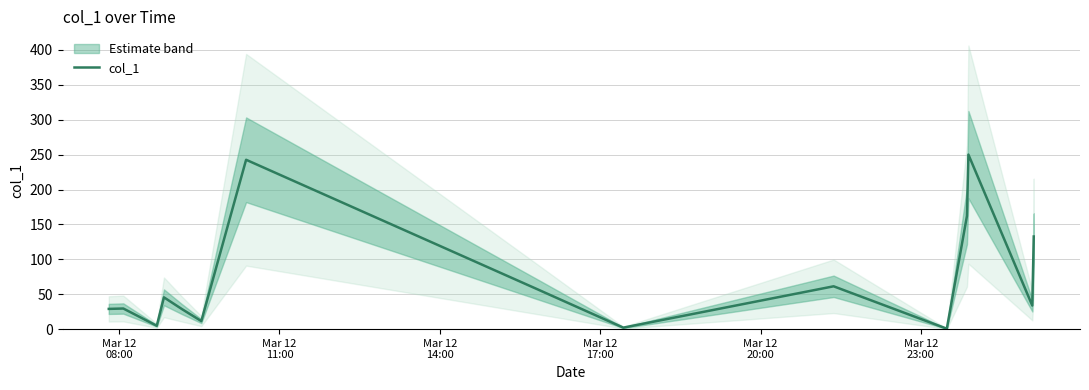

What is the difference between the second highest and second lowest values?

240.5